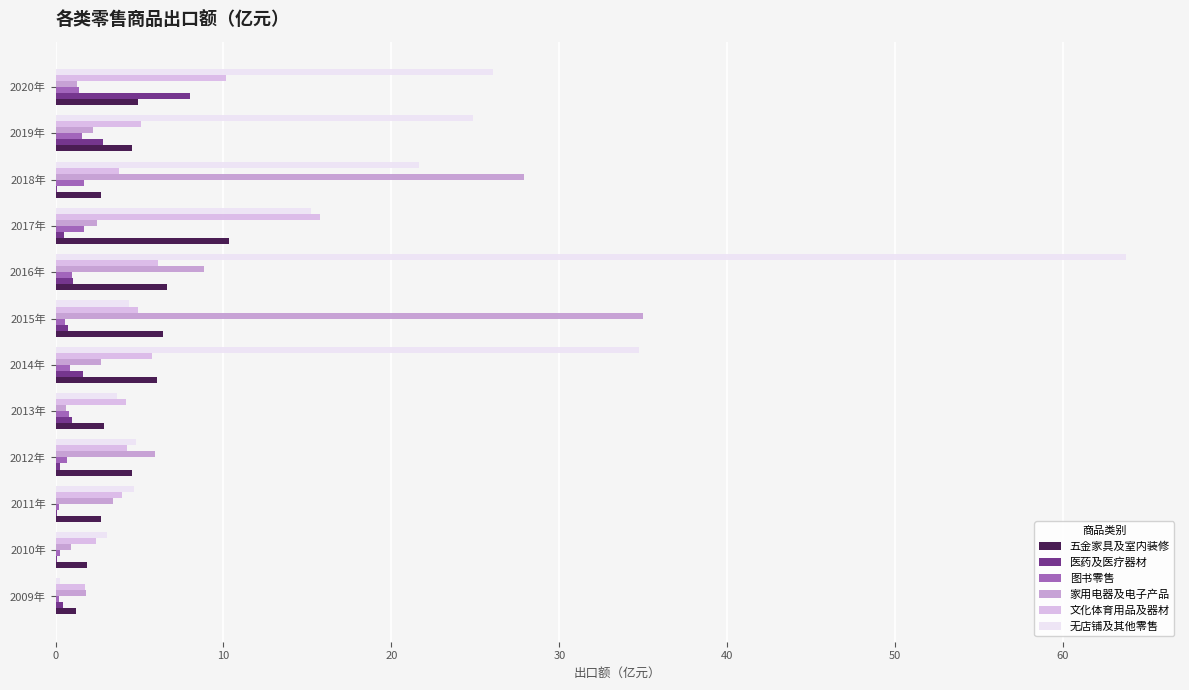

What is the greatest value displayed?

63.8